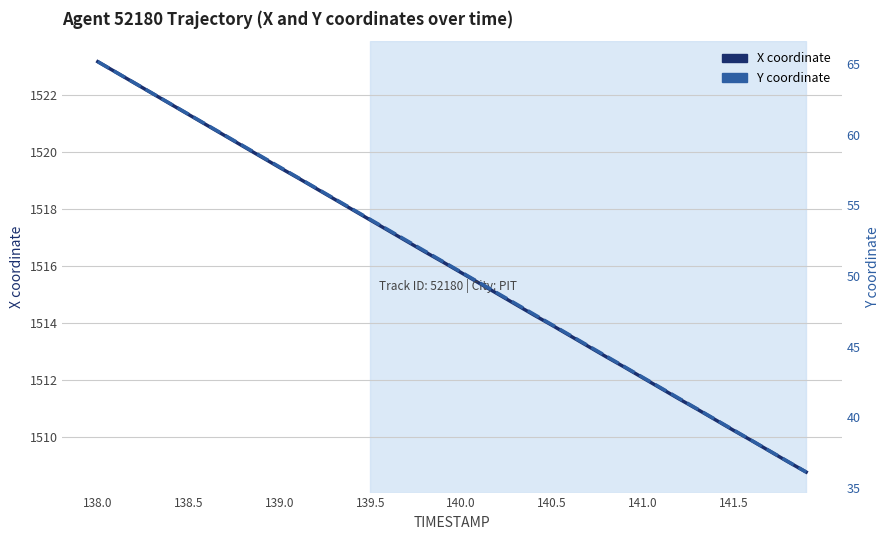

Reading right to left, extract all data points from this chart.

X coordinate: 1508.8	1509.2	1509.5	1509.9	1510.2	1510.6	1511.0	1511.3	1511.7	1512.1	1512.5	1512.8	1513.2	1513.6	1513.9	1514.3	1514.7	1515.0	1515.4	1515.8	1516.1	1516.5	1516.9	1517.2	1517.6	1518.0	1518.3	1518.7	1519.1	1519.5	1519.8	1520.2	1520.6	1520.9	1521.3	1521.7	1522.0	1522.4	1522.8	1523.2
Y coordinate: 36.1	36.9	37.6	38.4	39.1	39.8	40.6	41.3	42.1	42.8	43.6	44.3	45.1	45.8	46.6	47.3	48.0	48.8	49.5	50.3	51.0	51.8	52.5	53.3	54.0	54.7	55.5	56.2	57.0	57.7	58.5	59.2	60.0	60.7	61.5	62.2	62.9	63.7	64.4	65.2